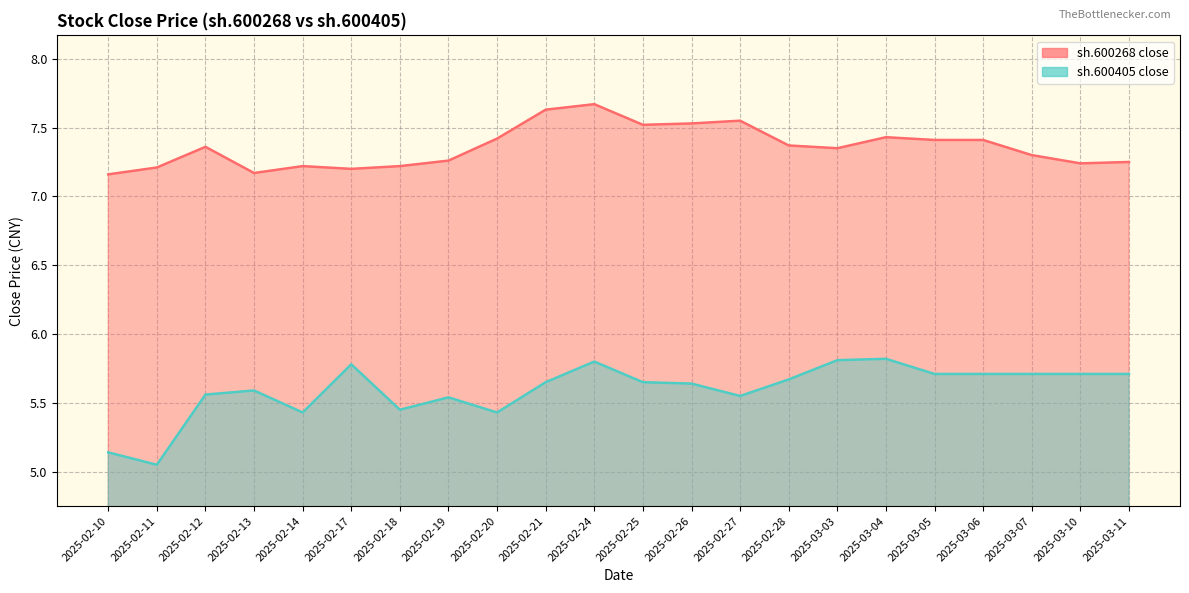

Reading left to right, transcribe all the data shown in this chart.

sh.600268 close: 2025-02-10=7.2	2025-02-11=7.2	2025-02-12=7.4	2025-02-13=7.2	2025-02-14=7.2	2025-02-17=7.2	2025-02-18=7.2	2025-02-19=7.3	2025-02-20=7.4	2025-02-21=7.6	2025-02-24=7.7	2025-02-25=7.5	2025-02-26=7.5	2025-02-27=7.5	2025-02-28=7.4	2025-03-03=7.3	2025-03-04=7.4	2025-03-05=7.4	2025-03-06=7.4	2025-03-07=7.3	2025-03-10=7.2	2025-03-11=7.2
sh.600405 close: 2025-02-10=5.1	2025-02-11=5.0	2025-02-12=5.6	2025-02-13=5.6	2025-02-14=5.4	2025-02-17=5.8	2025-02-18=5.5	2025-02-19=5.5	2025-02-20=5.4	2025-02-21=5.7	2025-02-24=5.8	2025-02-25=5.7	2025-02-26=5.6	2025-02-27=5.5	2025-02-28=5.7	2025-03-03=5.8	2025-03-04=5.8	2025-03-05=5.7	2025-03-06=5.7	2025-03-07=5.7	2025-03-10=5.7	2025-03-11=5.7